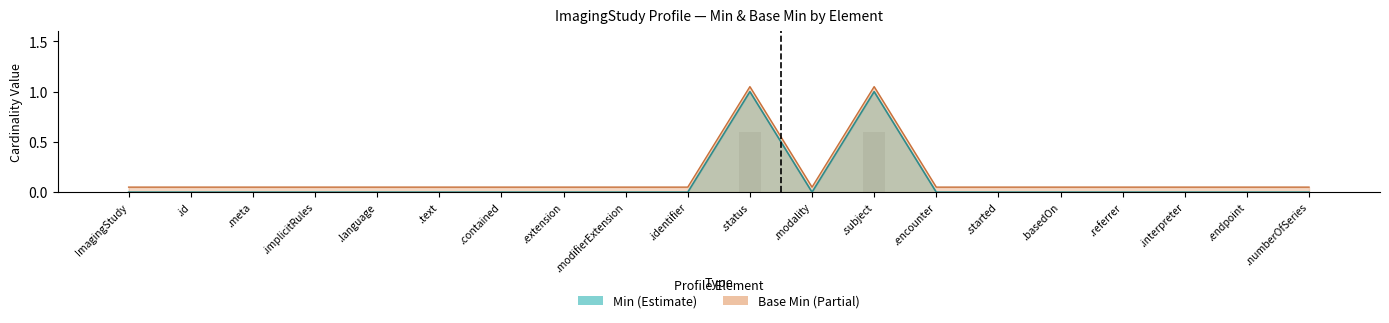

What are all the series names shown in the legend?

Min, Base Min